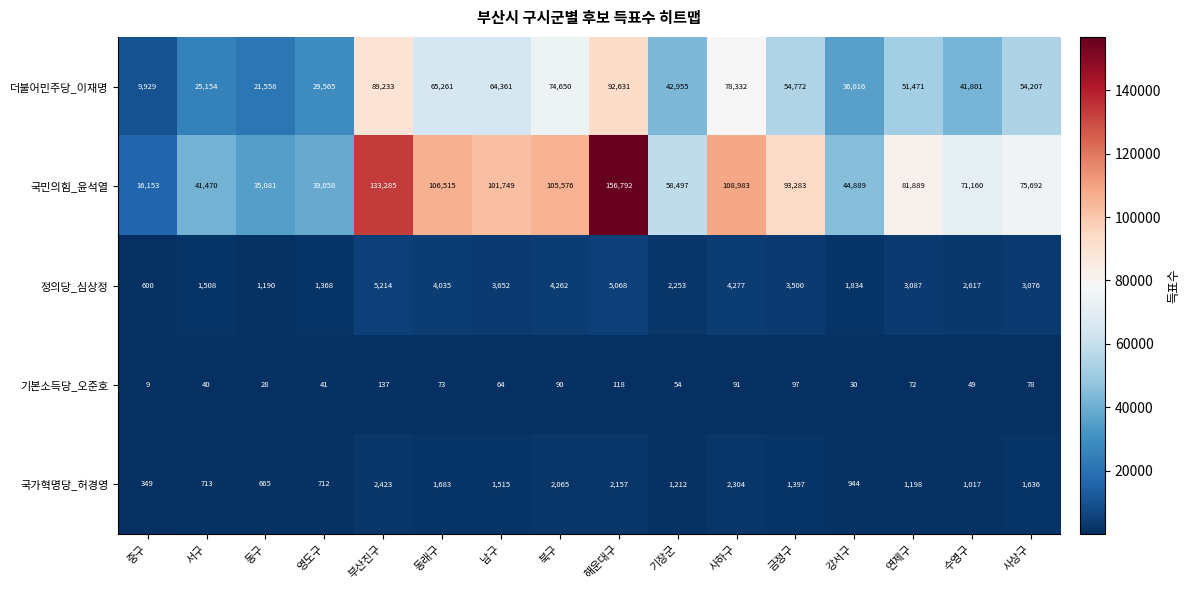

Which series has the largest total across all categories?

국민의힘_윤석열